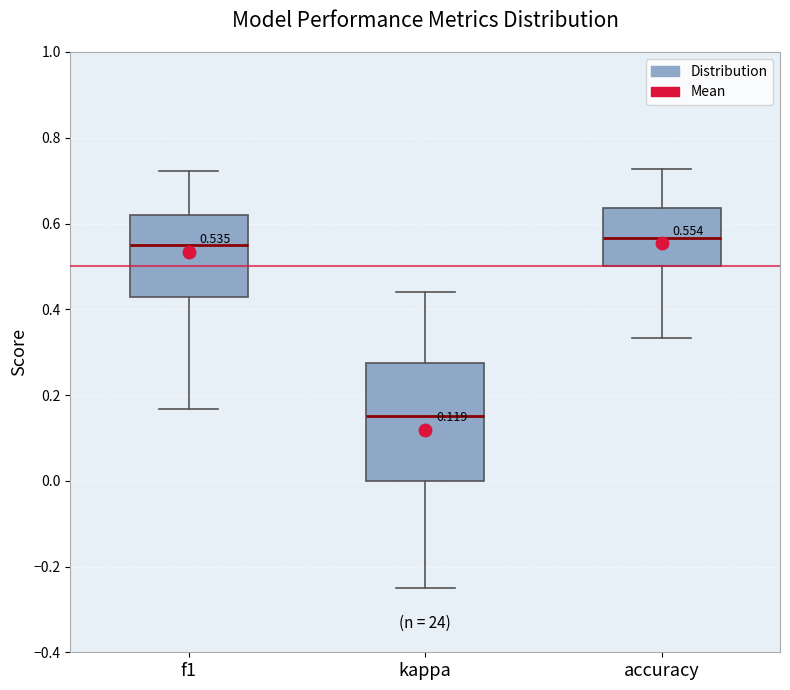

Comparing the boxes themselves (not the whiskers), which one is the tallest?

kappa